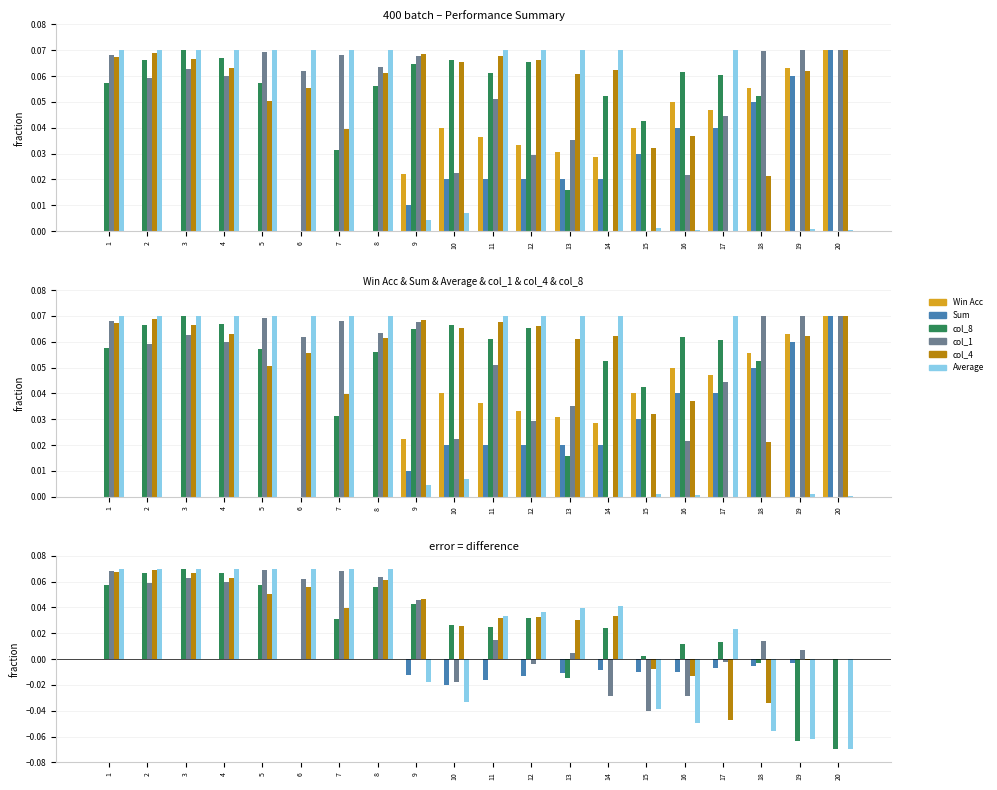

Rank the series by their maximum value, from highest to lowest.

col_8, Average, col_1, col_4, Win Acc, Sum